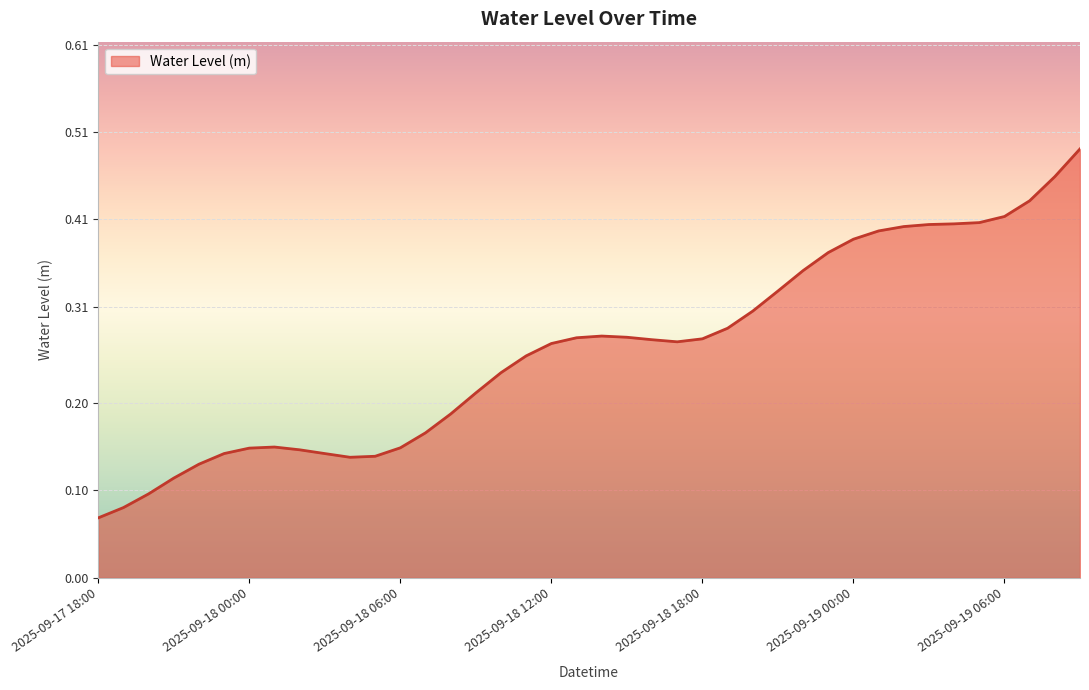

What is the label of the 32nd point from the right?

2025-09-18 02:00